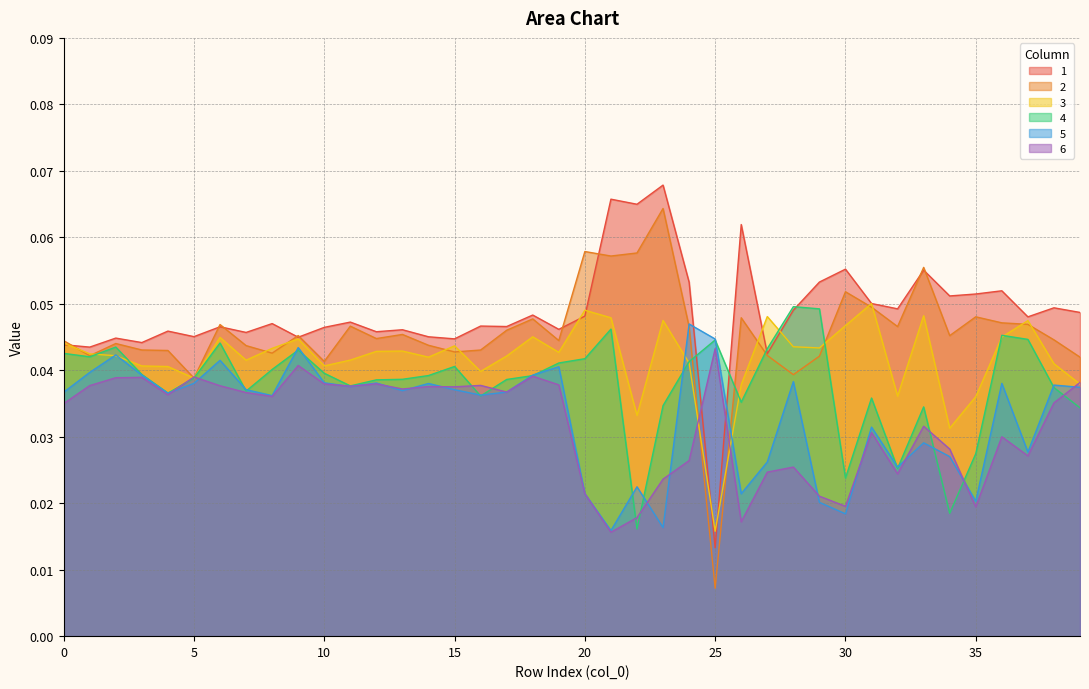

What are all the series names shown in the legend?

1, 2, 3, 4, 5, 6